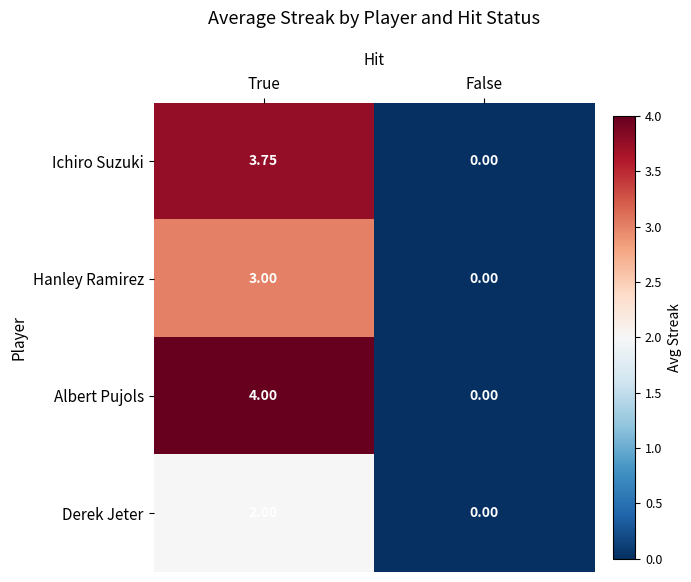

Which category has the lowest value in the Hanley Ramirez series?

False